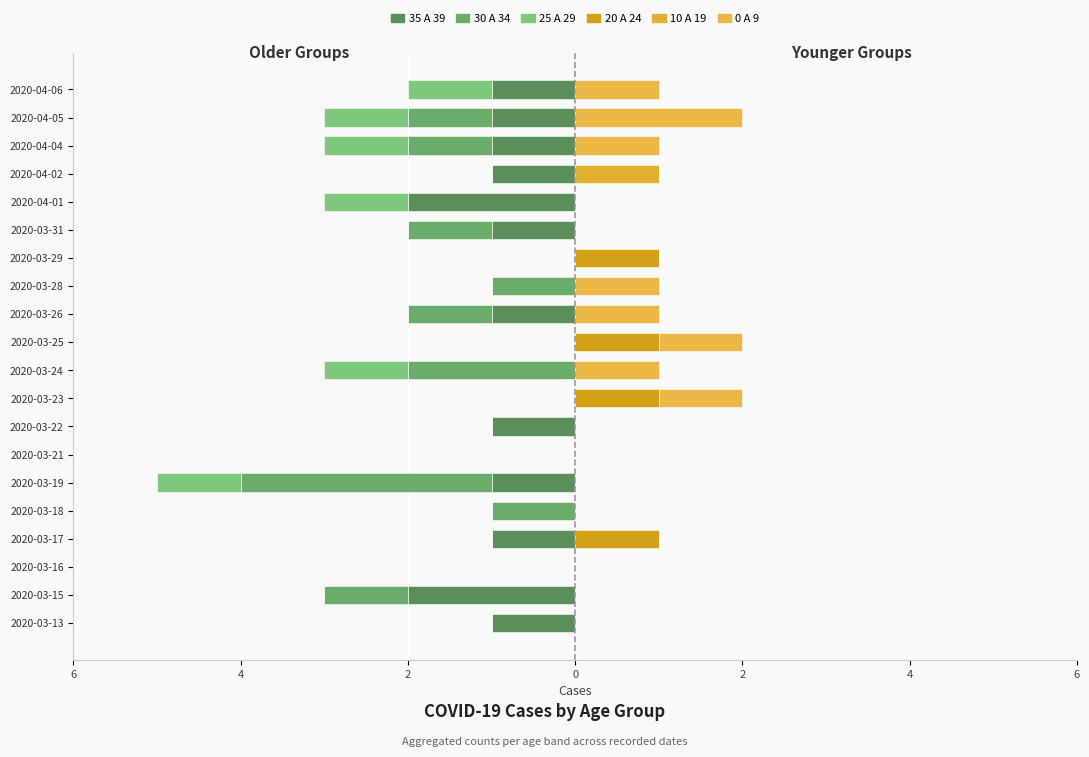

How many bars are there in total?

120